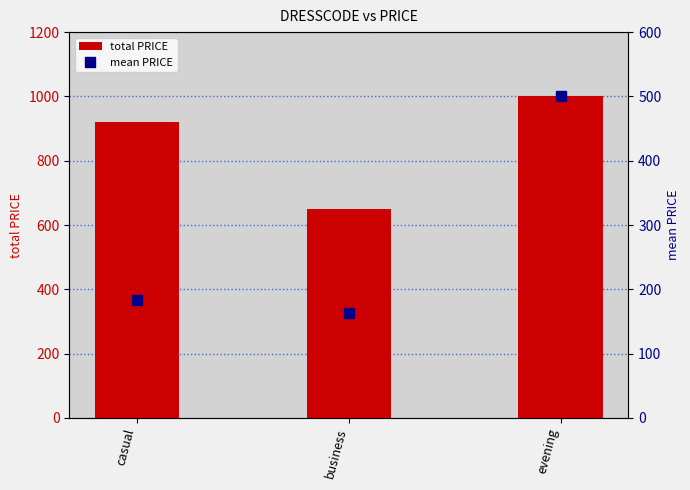

What is the greatest value displayed?

1000.0